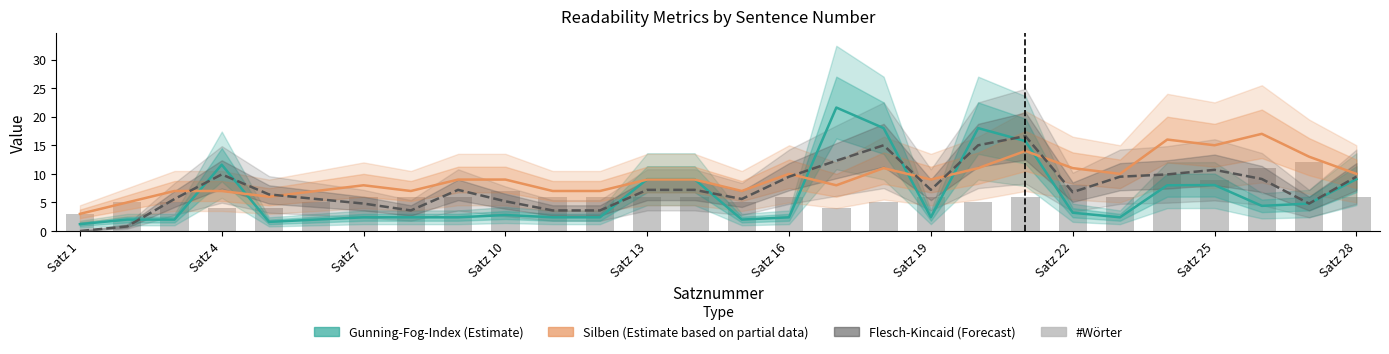

Count the number of data series in this chart.

4